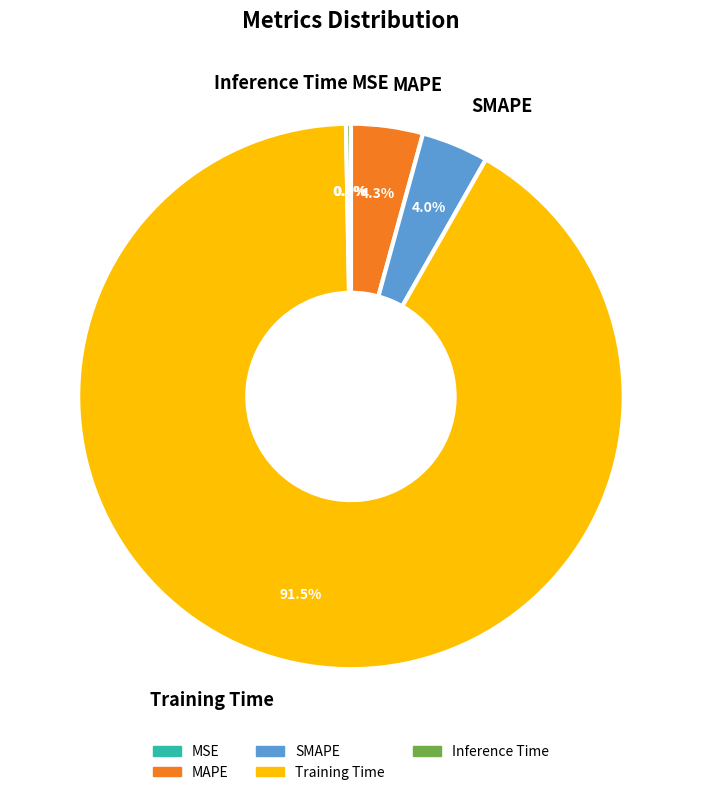

To the nearest percent, what percentage of the pie is SMAPE?

4%